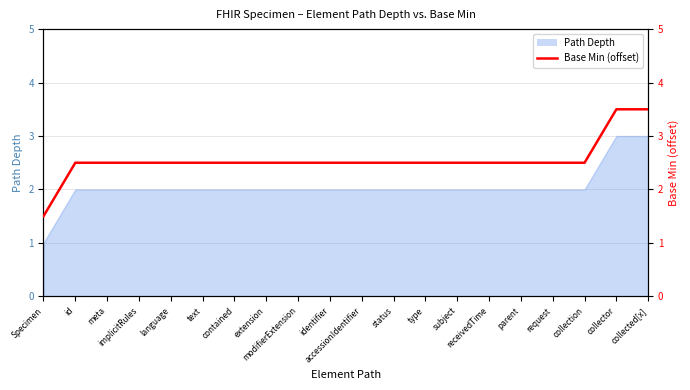

Reading left to right, what are all the values shown in this chart?

1.5	2.5	2.5	2.5	2.5	2.5	2.5	2.5	2.5	2.5	2.5	2.5	2.5	2.5	2.5	2.5	2.5	2.5	3.5	3.5